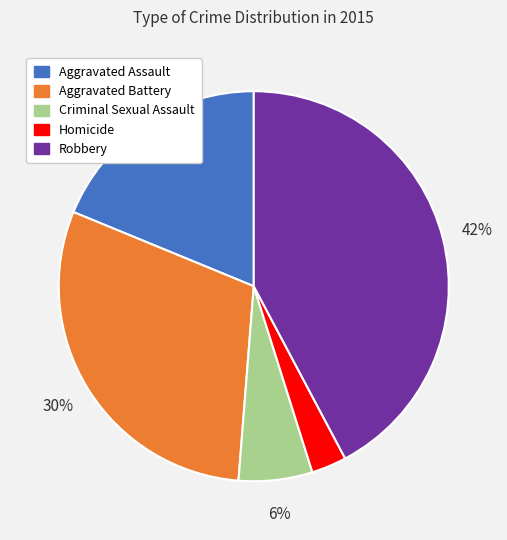

How many segments does this pie chart have?

5